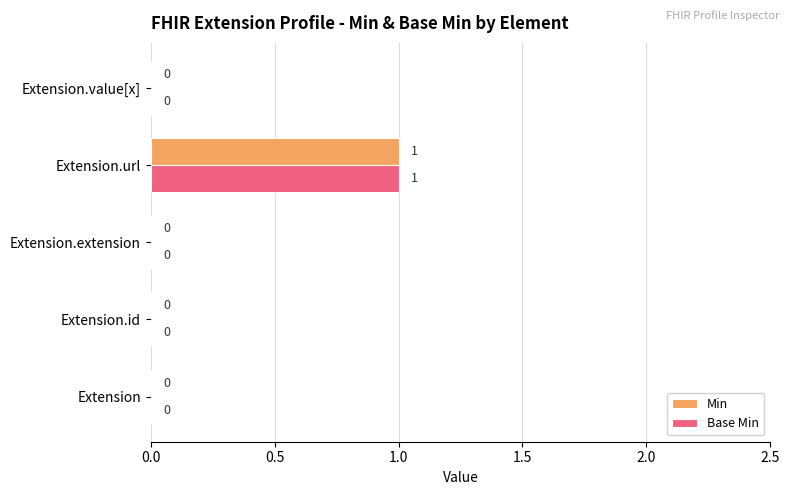

At which label does Min reach its peak?

Extension.url